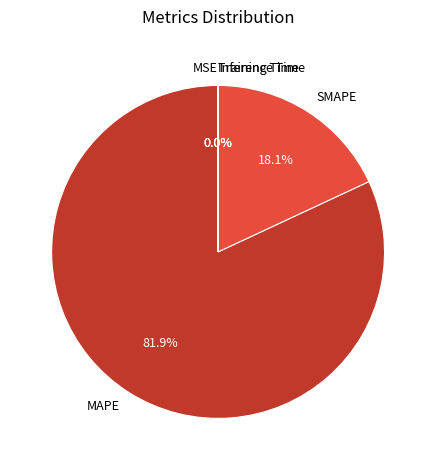

How much of the chart is everything except SMAPE?

81.9%